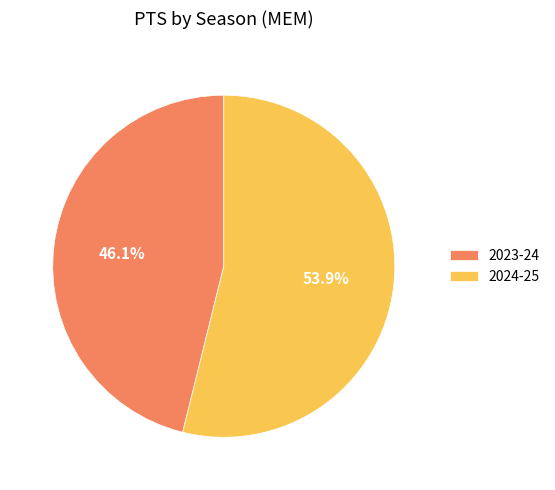

Approximately how many times larger is the value at 2023-24 compared to 2024-25?

0.9